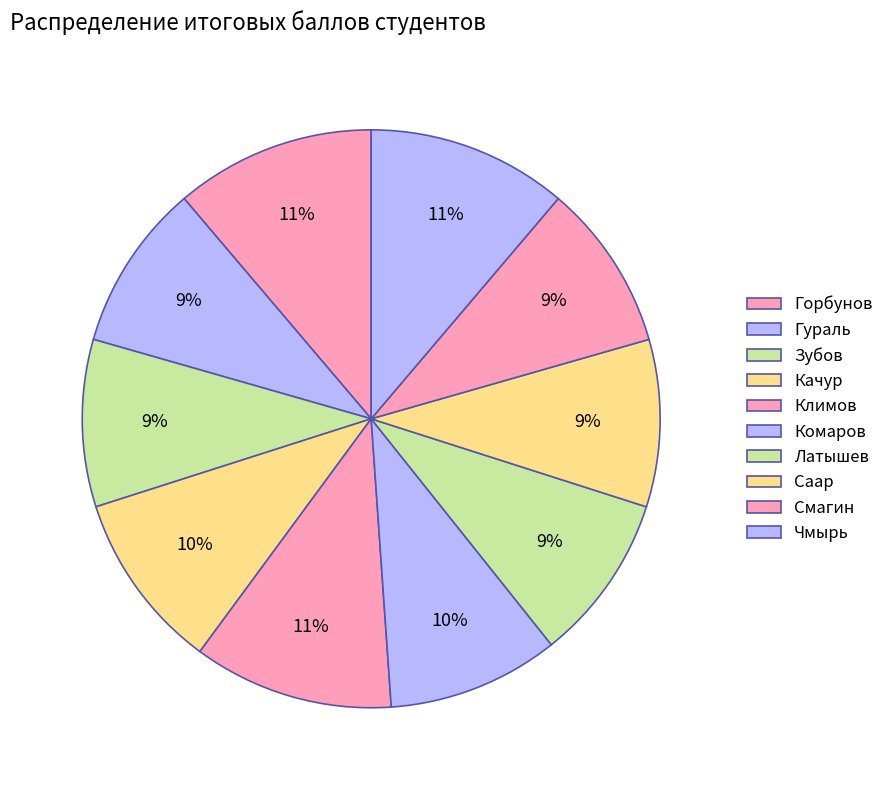

Count the number of slices in the pie.

10